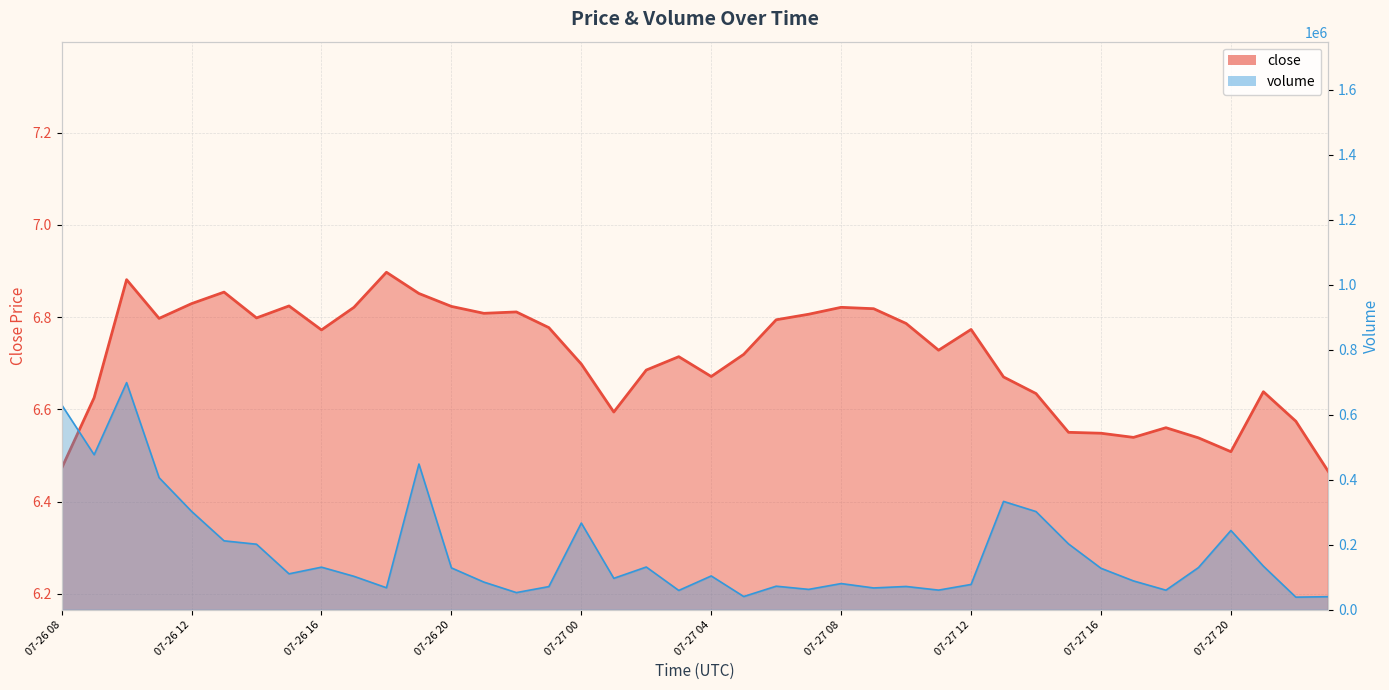

How many interior local peaks does the close series have?

10